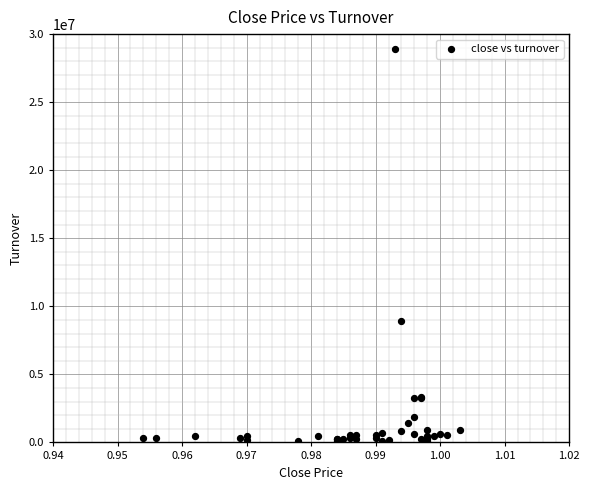

What Y value in the scatter plot is closest to 14513128?

8946785